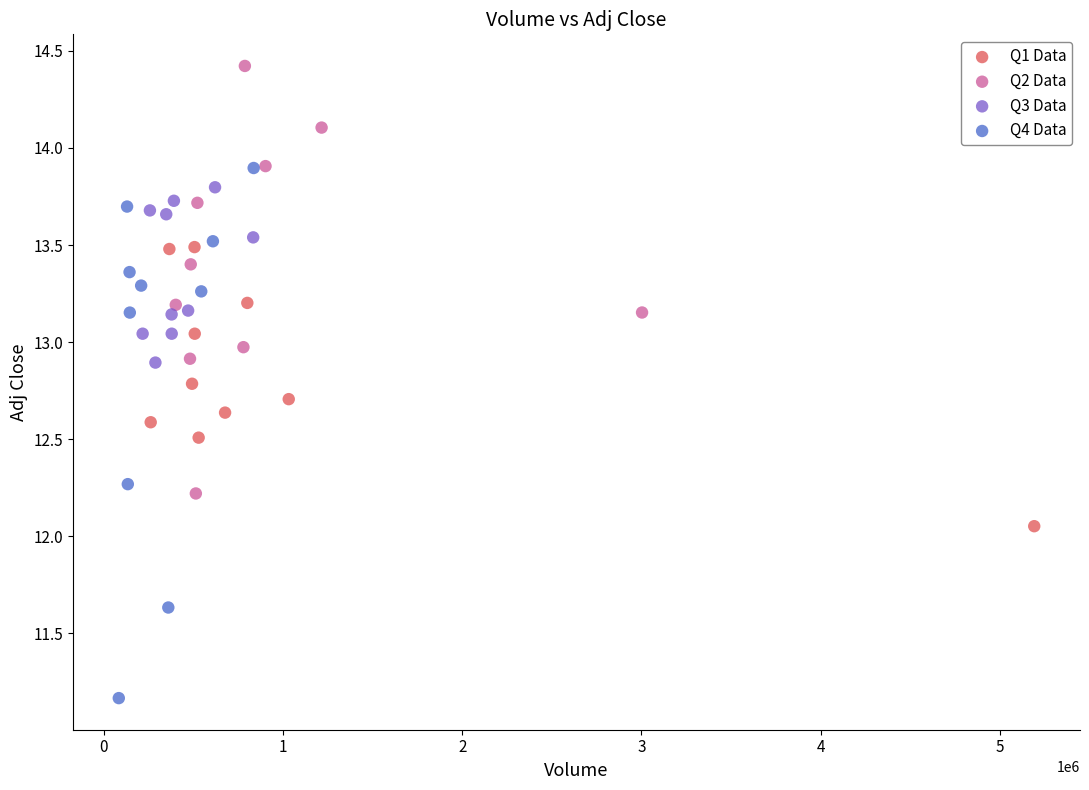

Which series contains the lowest Y value?

Q4 Data